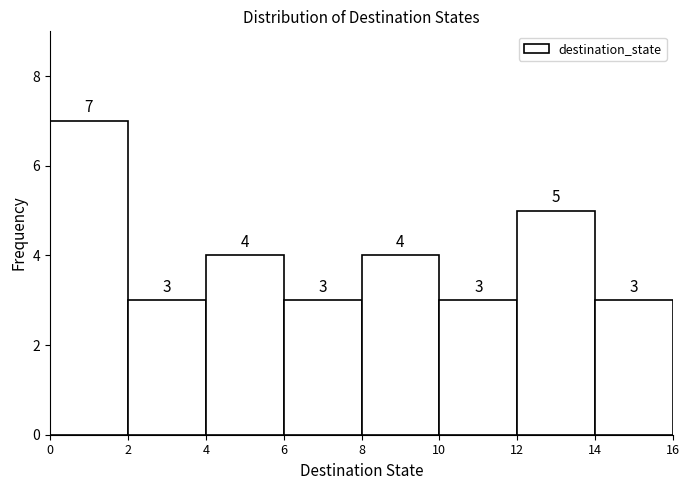

Which range on the x-axis has the tallest bar?

0 to 2